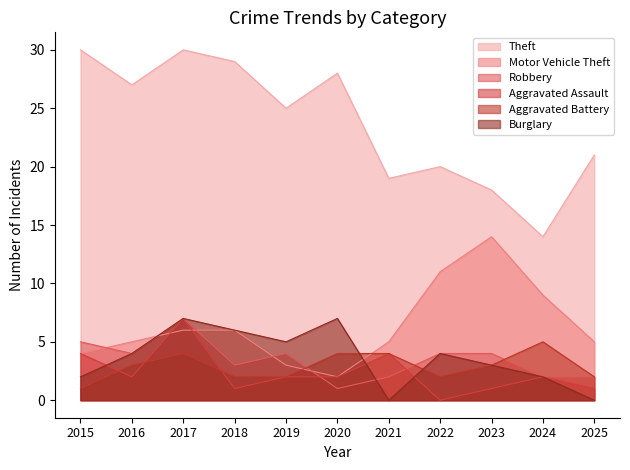

Is the value of Motor Vehicle Theft at 2024 greater than the value of Theft at 2018?

No